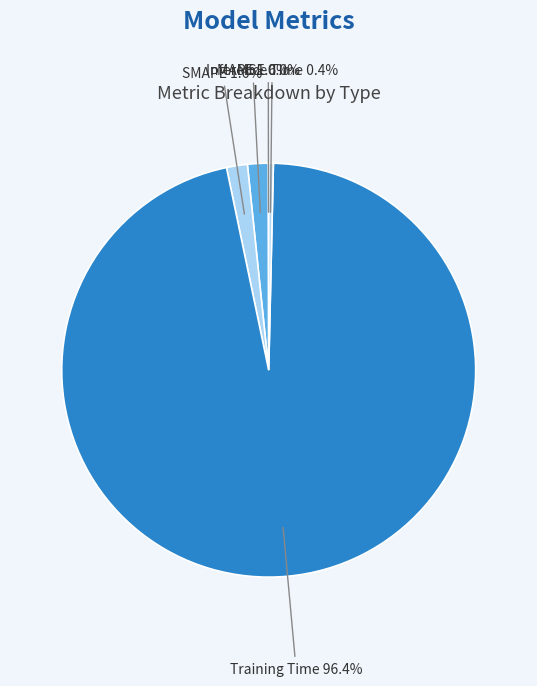

What is the largest slice in the pie chart?

Training Time